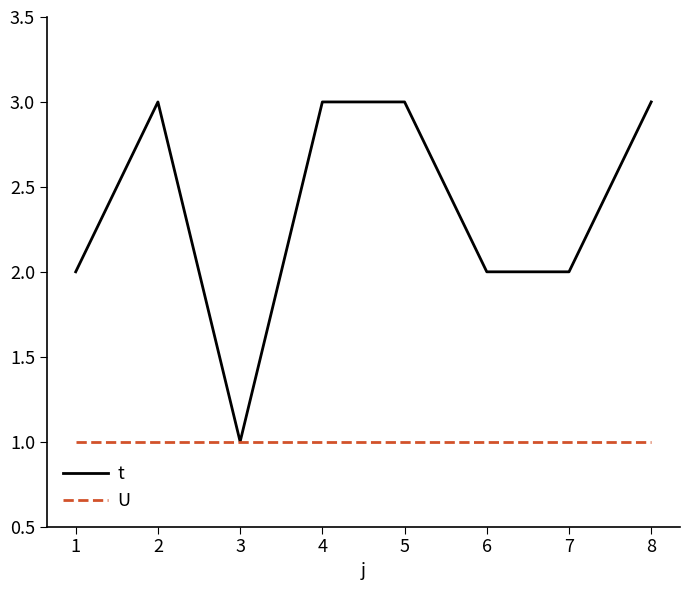

Reading right to left, transcribe all the data shown in this chart.

t: 3	2	2	3	3	1	3	2
U: 1	1	1	1	1	1	1	1